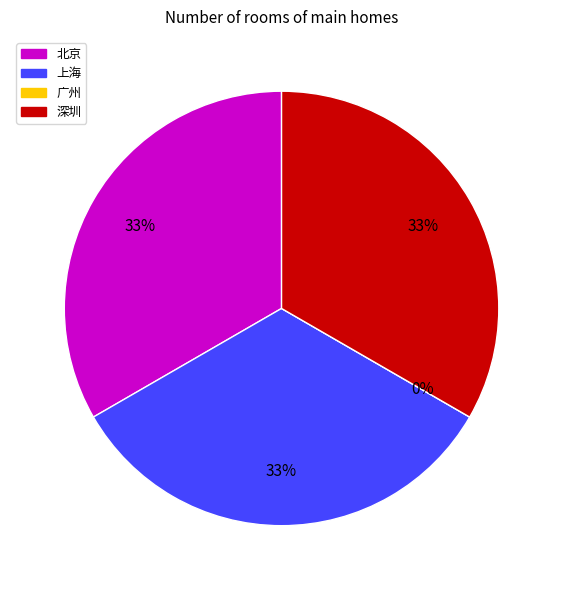

Which category has the biggest portion of the pie?

北京